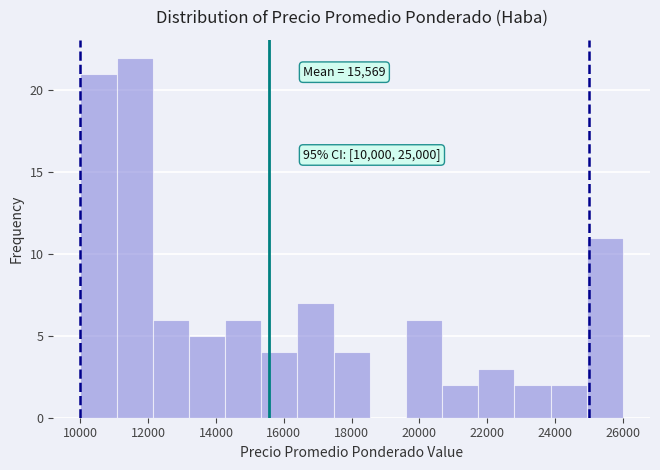

Over which range of the x-axis is the bar tallest?

11000 to 12200